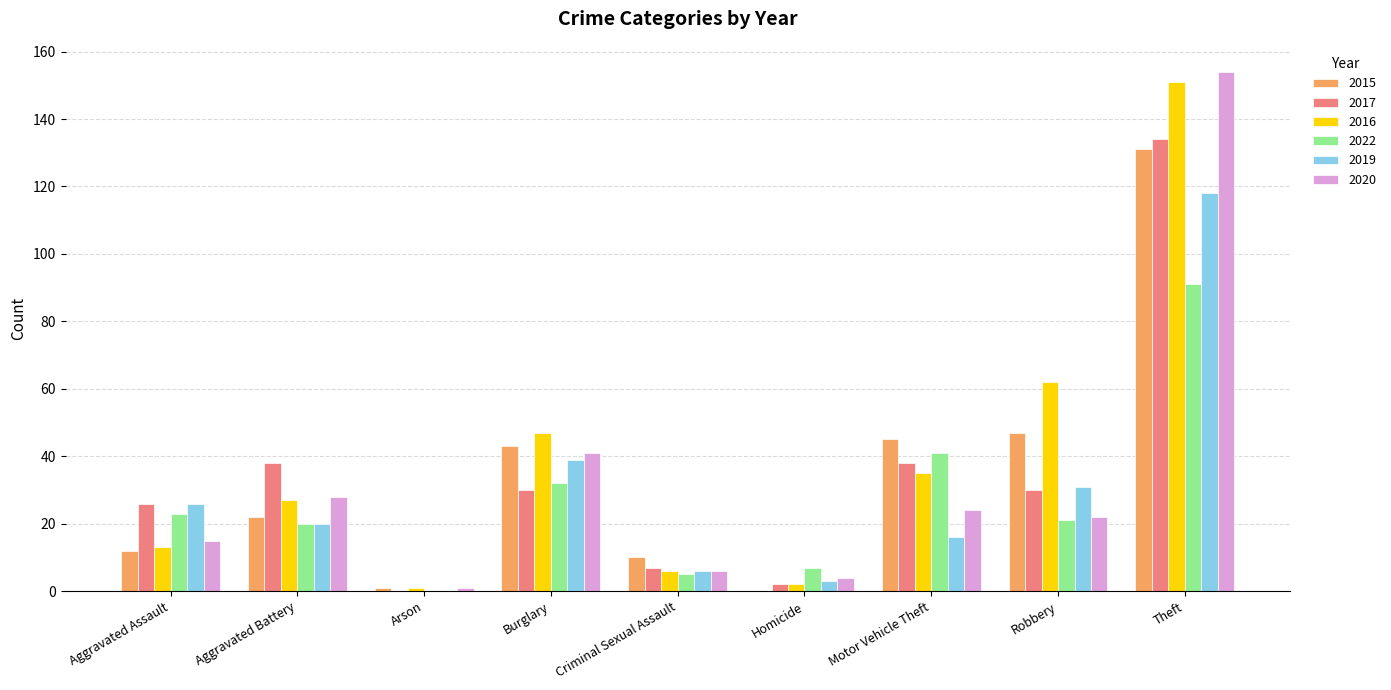

What is the total value across all series at Motor Vehicle Theft?

199